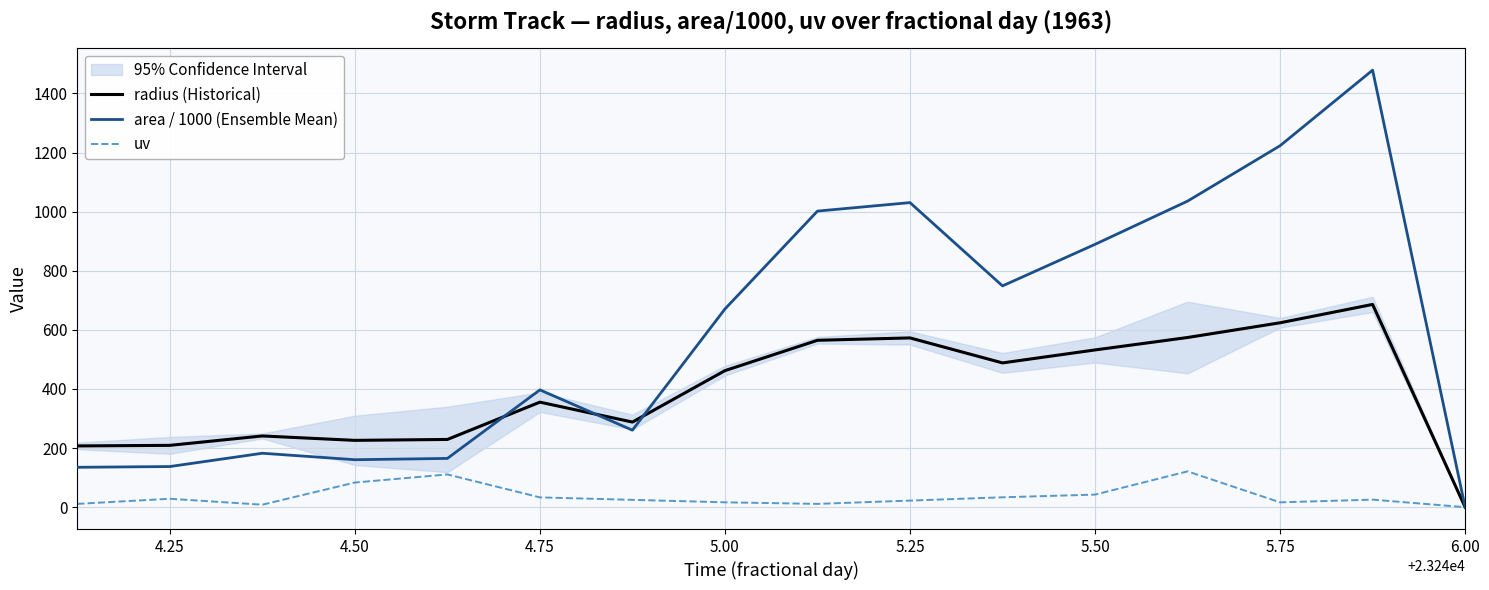

The value of radius (Historical) at 6.00 is -210.1. True or false?

False